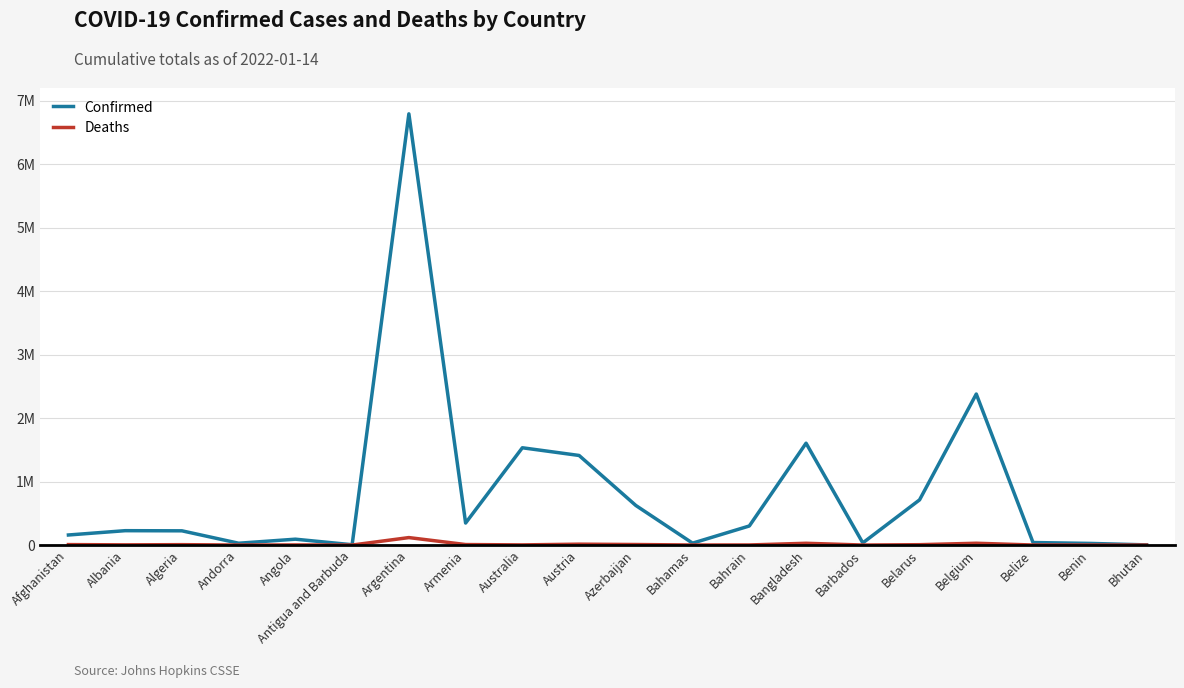

In Confirmed, how many points are lower than both neighbors (excluding endpoints)?

5